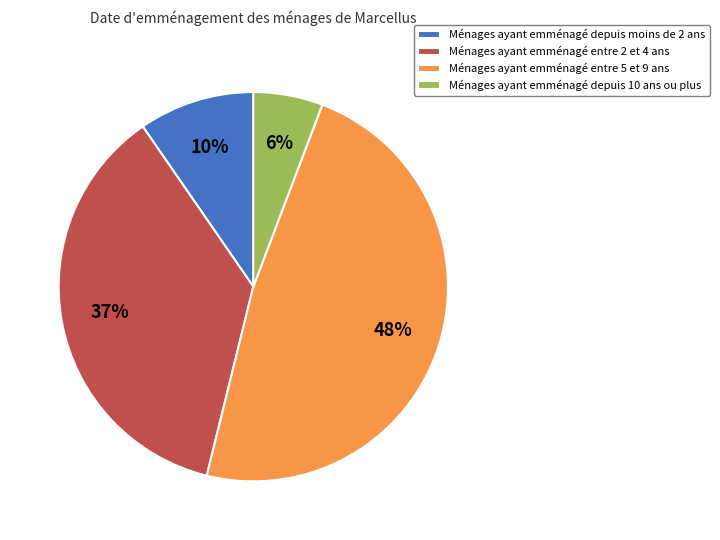

Count the number of slices in the pie.

4